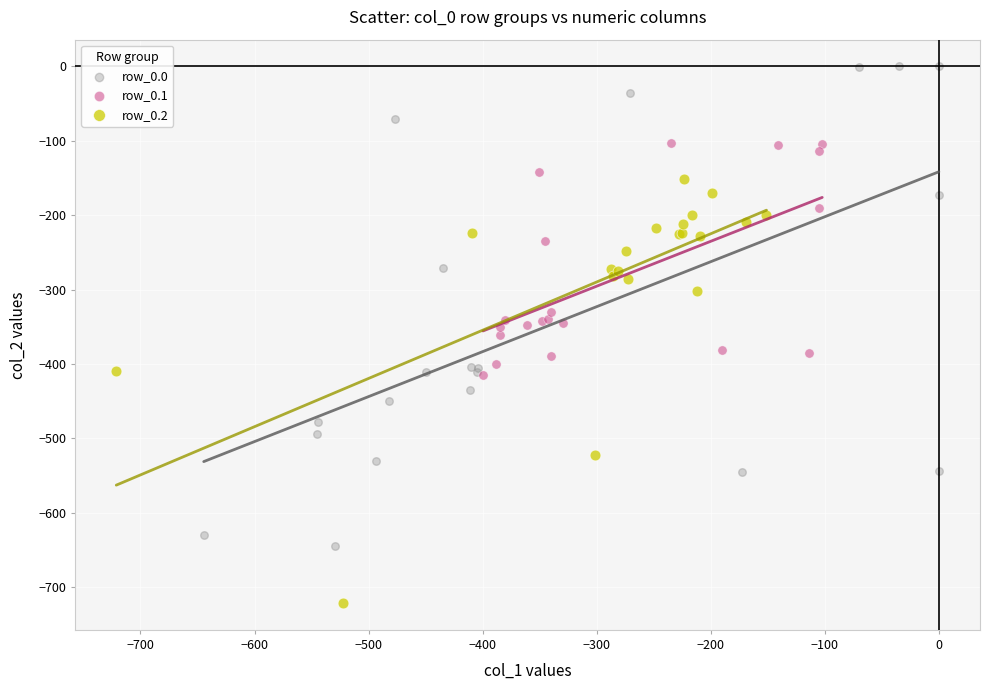

Which series reaches the maximum Y coordinate?

row_0.0